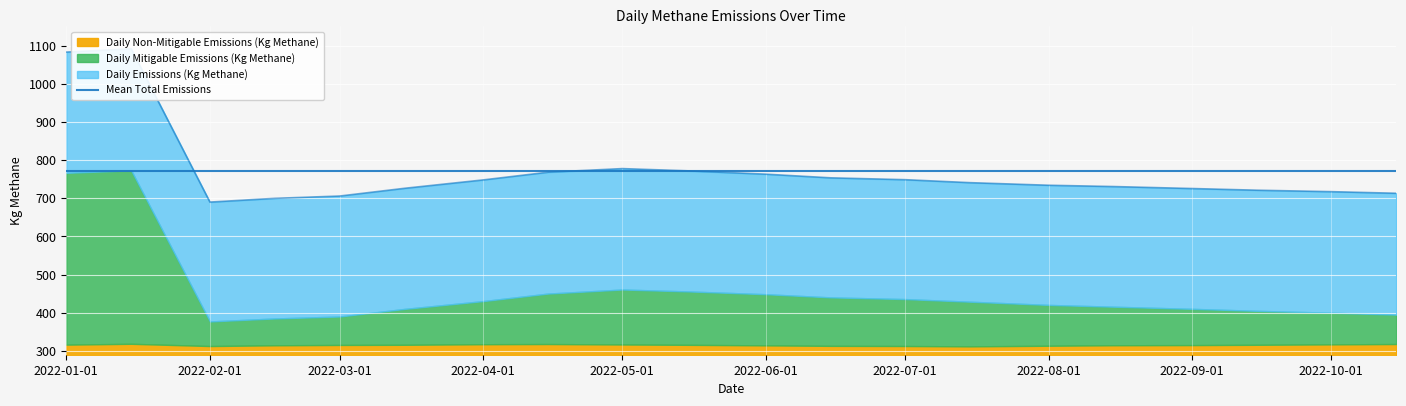

How many values in the Daily Mitigable Emissions (Kg Methane) series are below 428?

10